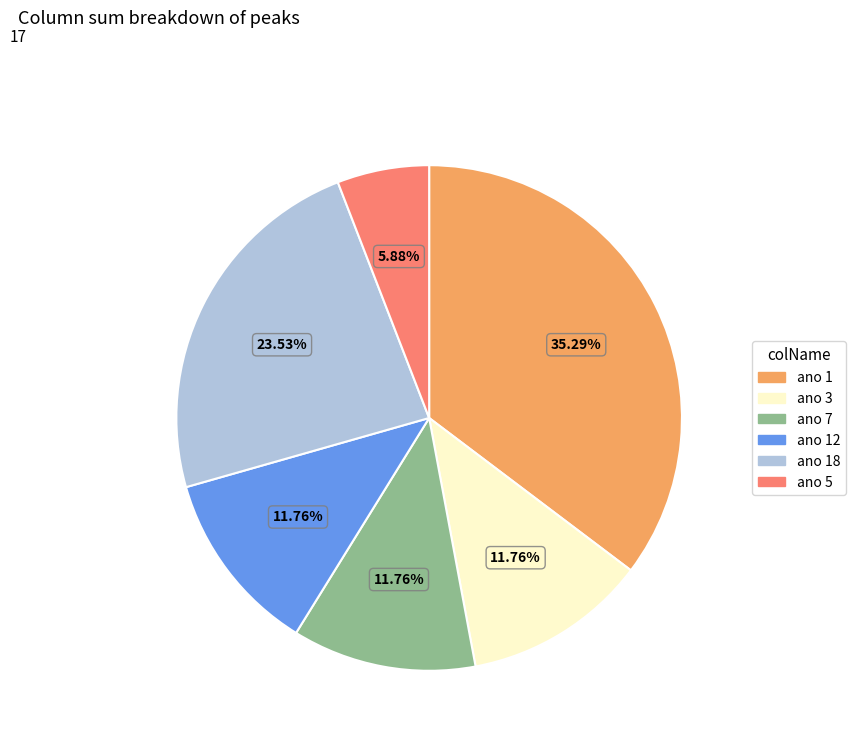

Does ano 12 represent more than half of the total?

No